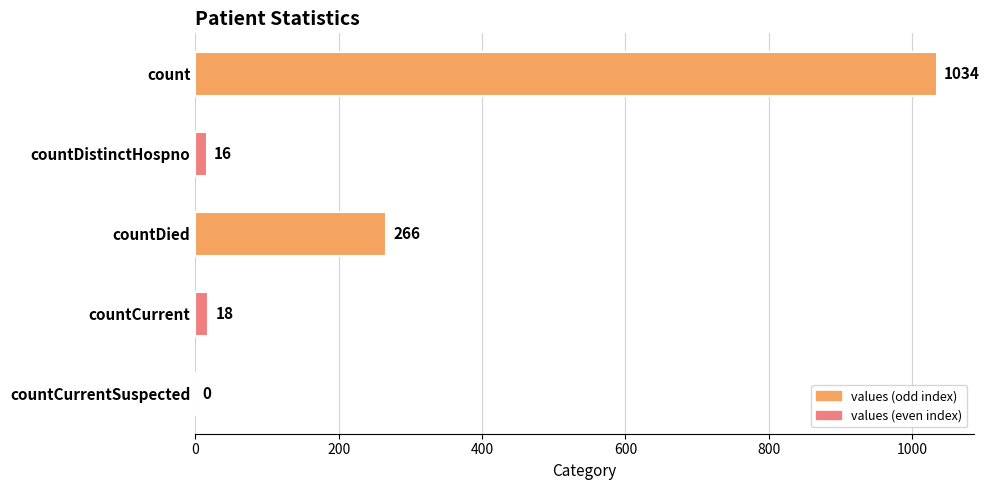

The value at count is 1034. True or false?

True